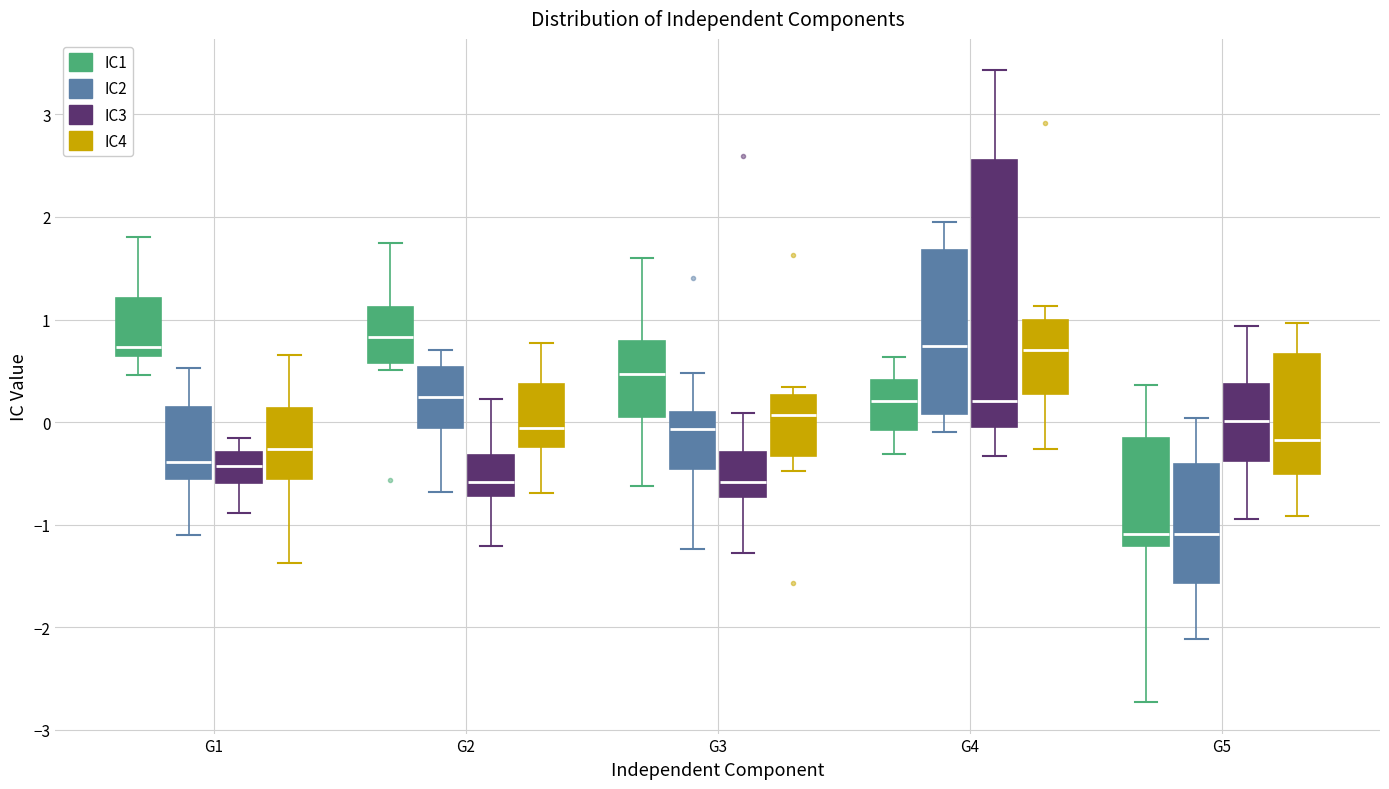

Where is the upper edge of the box for G3 (IC2) on the y-axis? The values are not printed on the chart, so give them approximately, as read against the axis.

0.1